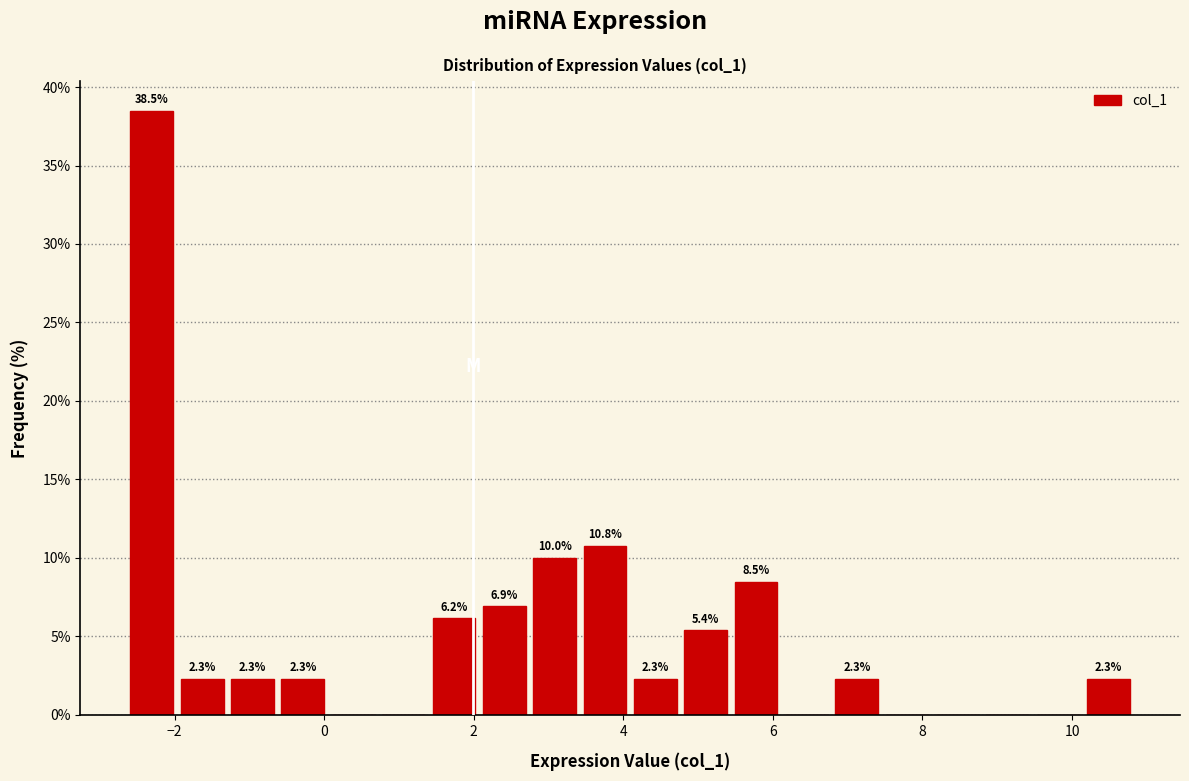

Around what value on the x-axis is the tallest bar? Give the approximate position of its centre, as read against the axis.

-2.4